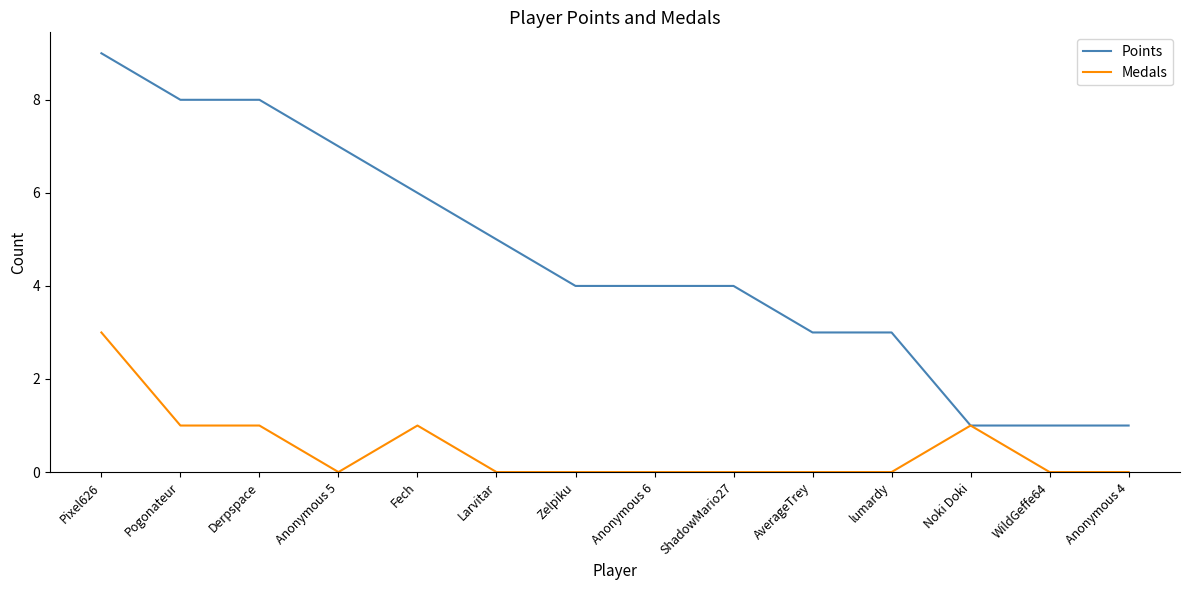

Which series has the largest total across all categories?

Points